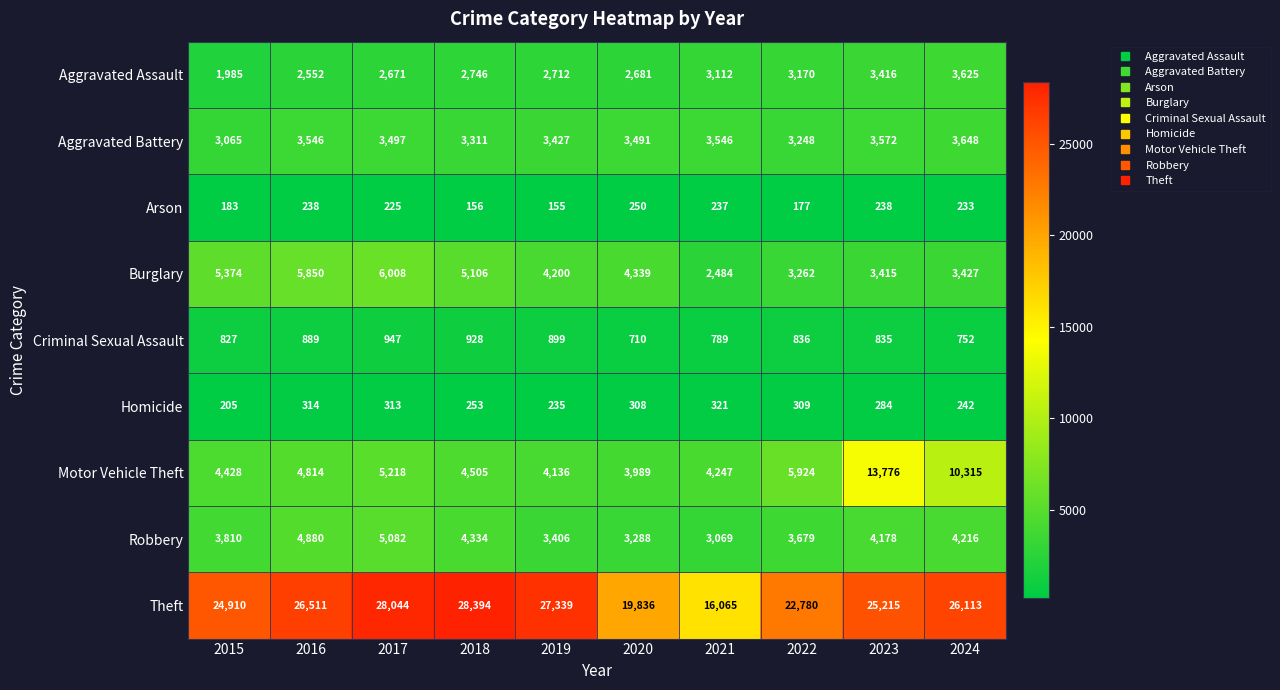

At which category is the sum across all series the highest?

2023